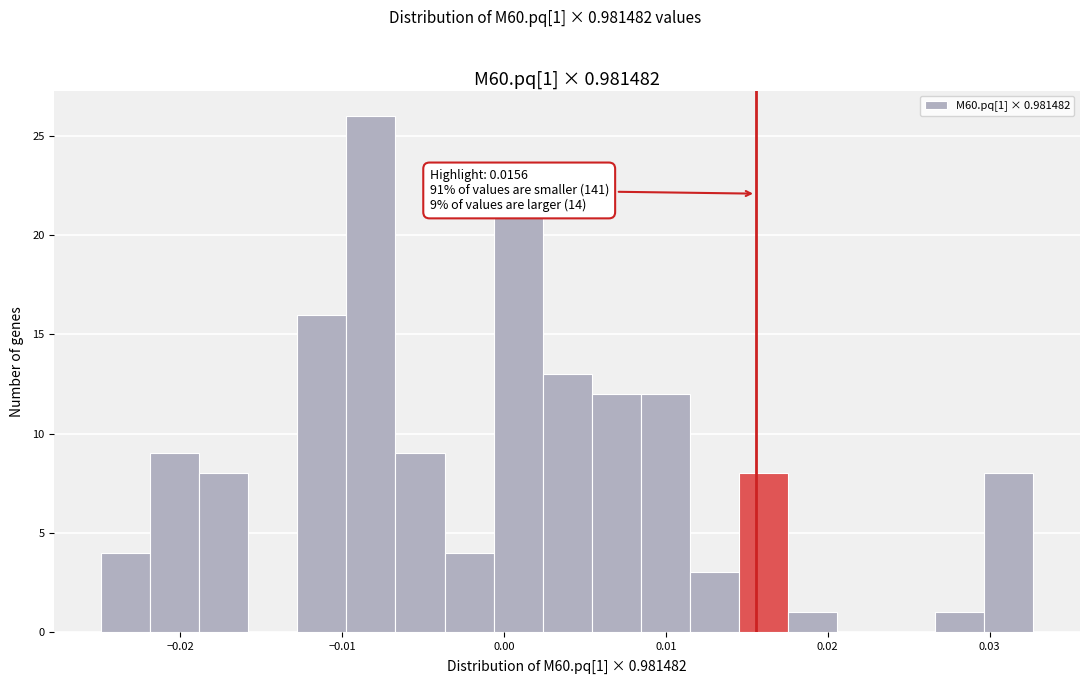

Around what value on the x-axis is the tallest bar? Give the approximate position of its centre, as read against the axis.

-0.008